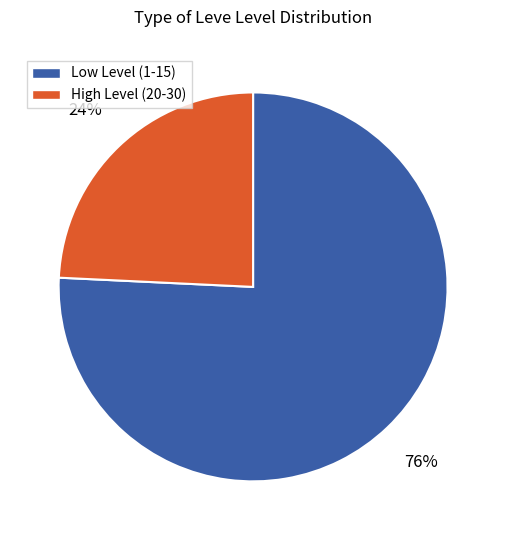

Between Low Level (1-15) and High Level (20-30), which is larger?

Low Level (1-15)